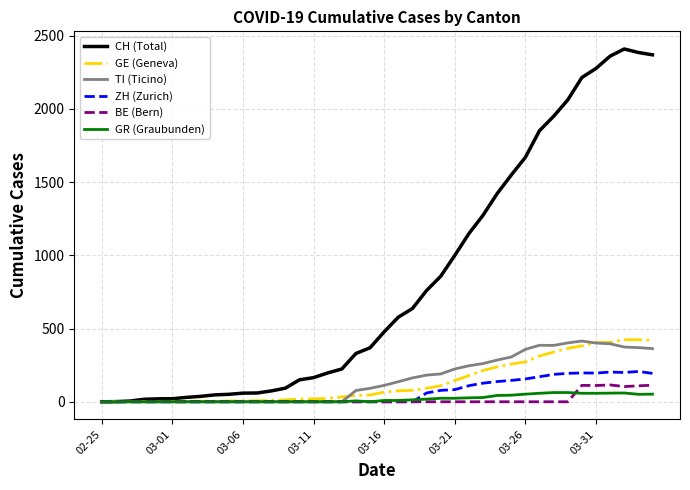

What is the average value of the GE (Geneva) series?

136